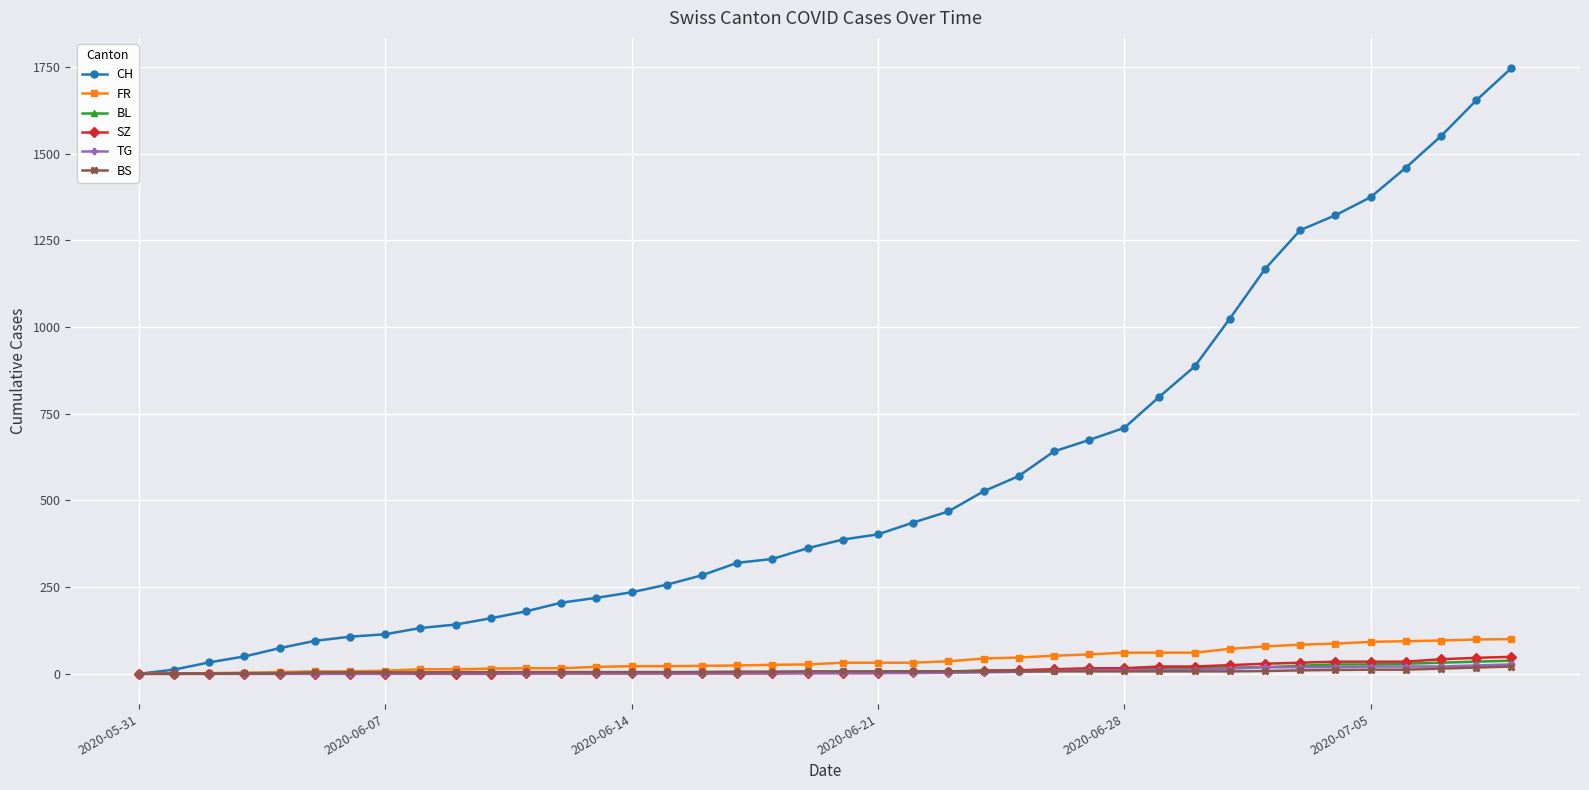

Which series has the largest range (max minus min)?

CH